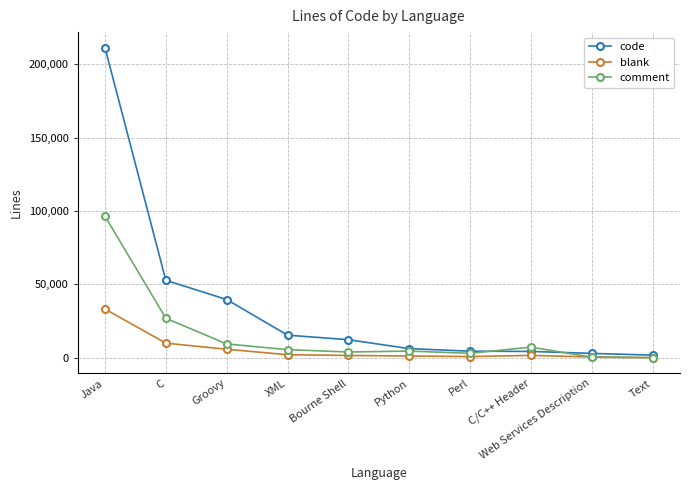

List the series in order of their peak value, lowest first.

blank, comment, code